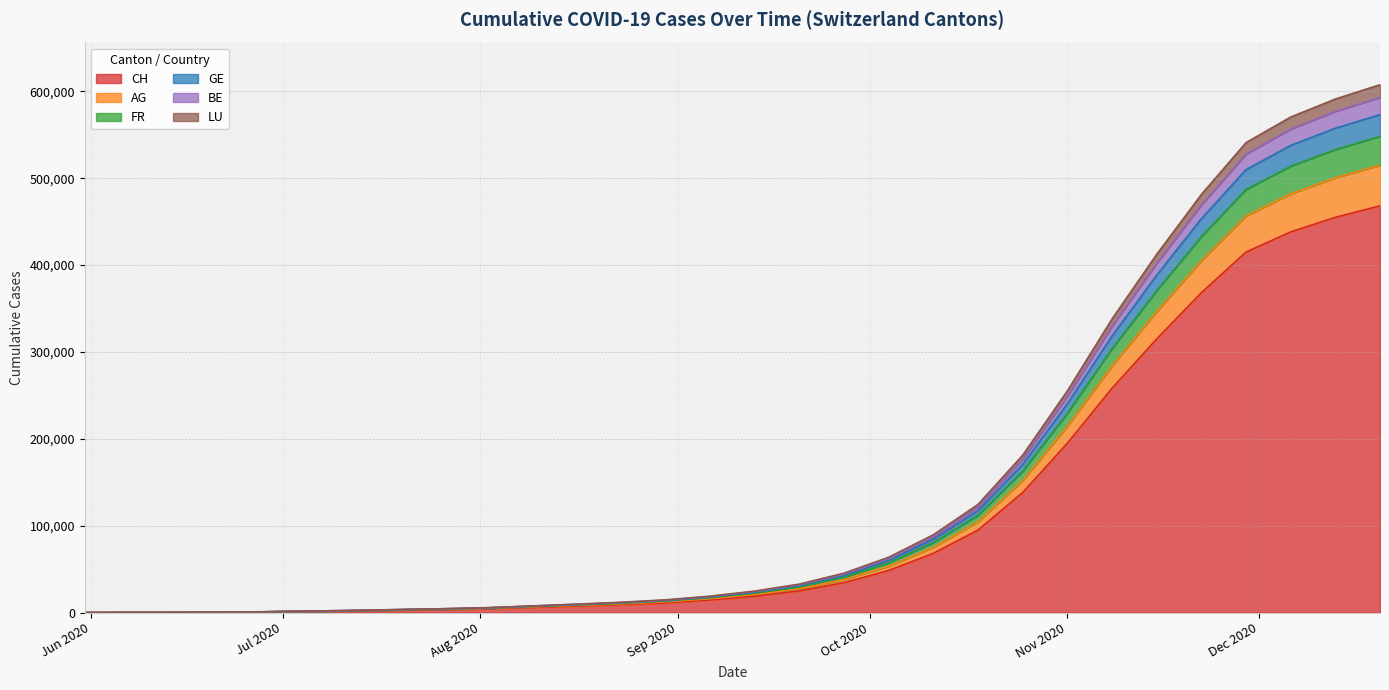

What is the value of the CH point at the 23rd from the left?

195012